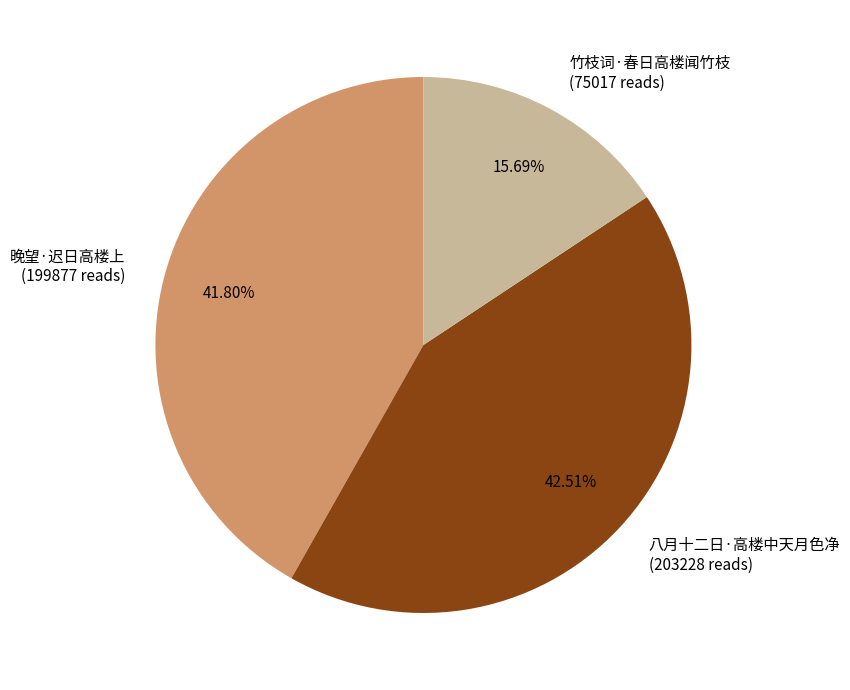

Which slice is the smallest?

竹枝词·春日高楼闻竹枝